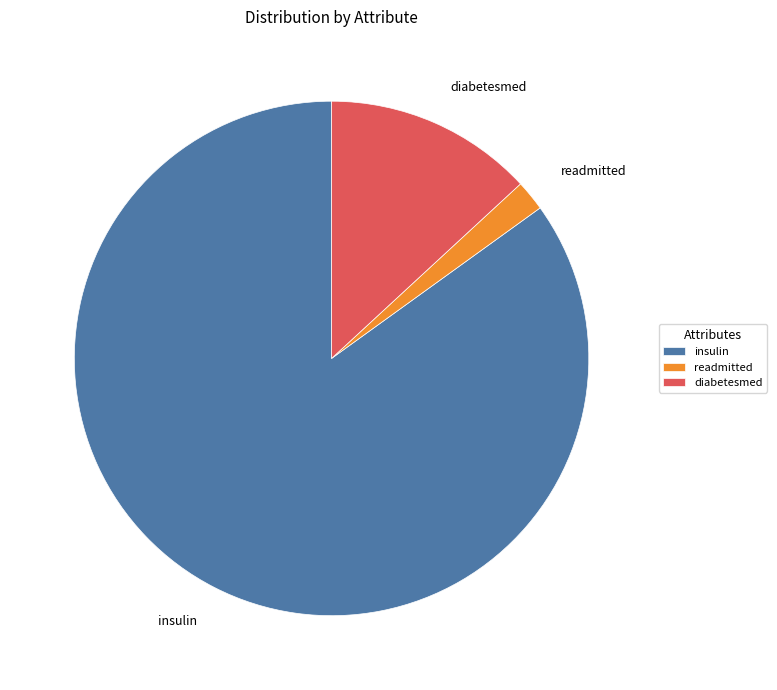

Which has a higher value, diabetesmed or readmitted?

diabetesmed